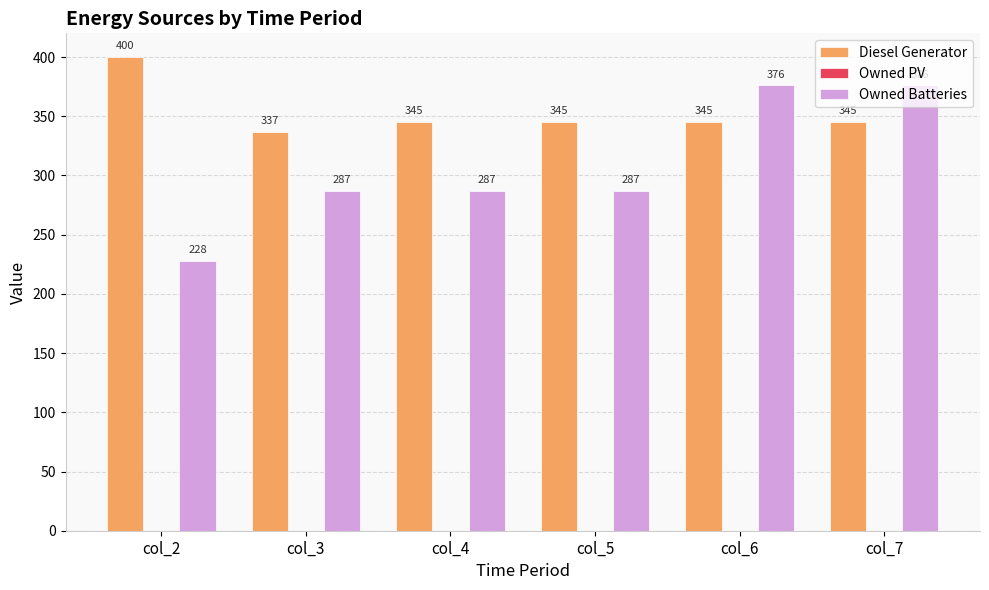

What is the average value of the Owned Batteries series?

306.8